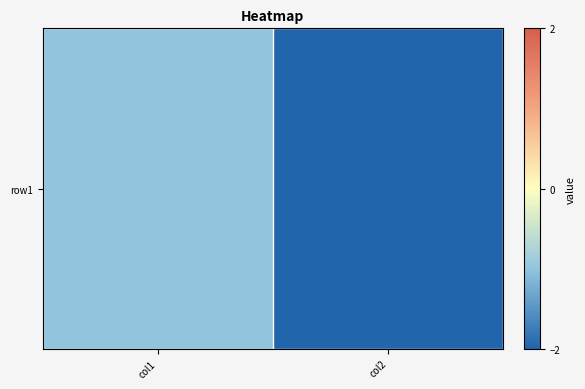

At which label is the value closest to -1?

col1